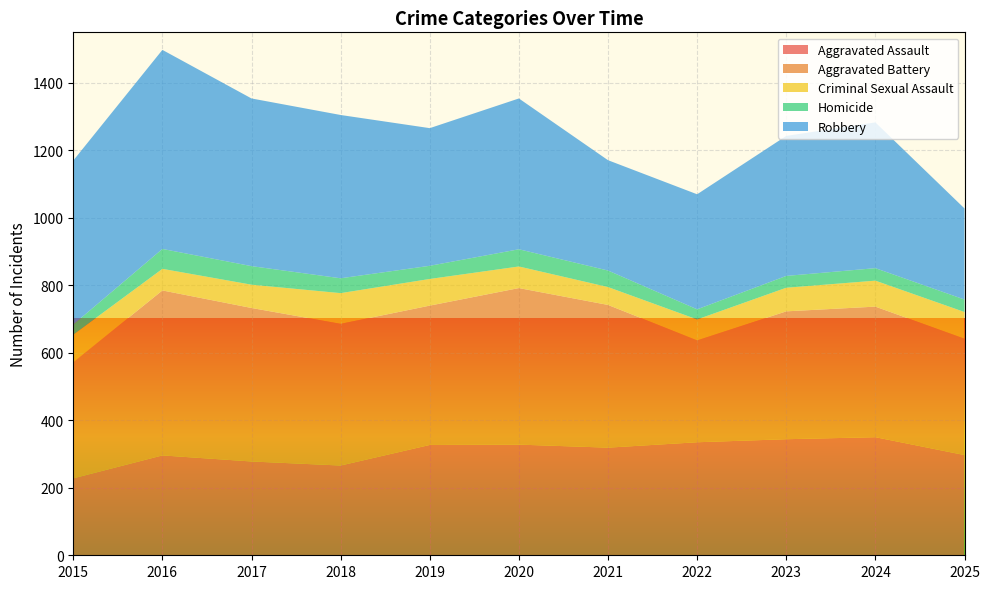

Reading left to right, extract all data points from this chart.

Aggravated Assault: 2015=228	2016=296	2017=278	2018=266	2019=327	2020=328	2021=319	2022=335	2023=344	2024=350	2025=297
Aggravated Battery: 2015=344	2016=489	2017=455	2018=420	2019=413	2020=464	2021=423	2022=302	2023=379	2024=387	2025=345
Criminal Sexual Assault: 2015=82	2016=64	2017=69	2018=91	2019=79	2020=64	2021=53	2022=62	2023=70	2024=77	2025=79
Homicide: 2015=30	2016=59	2017=55	2018=44	2019=39	2020=51	2021=49	2022=30	2023=35	2024=37	2025=37
Robbery: 2015=486	2016=590	2017=497	2018=484	2019=408	2020=447	2021=327	2022=341	2023=415	2024=432	2025=270